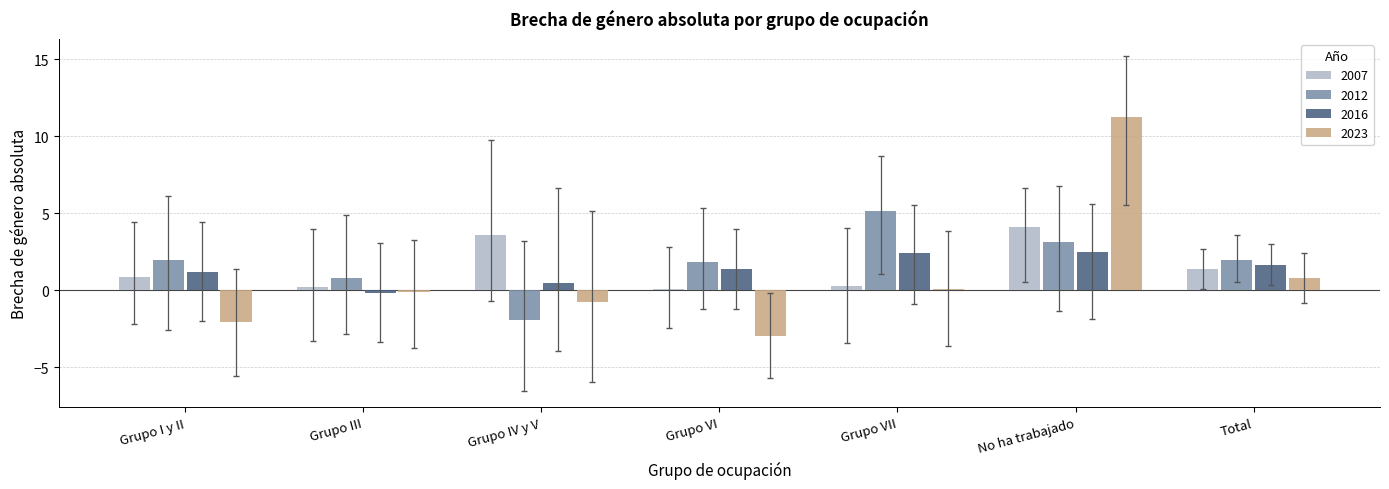

Which series has the largest range (max minus min)?

2023